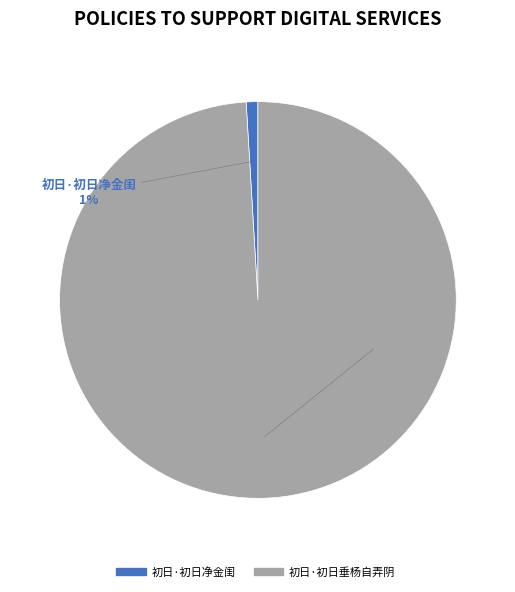

Rank the categories by value from lowest to highest.

初日·初日净金闺, 初日·初日垂杨自弄阴